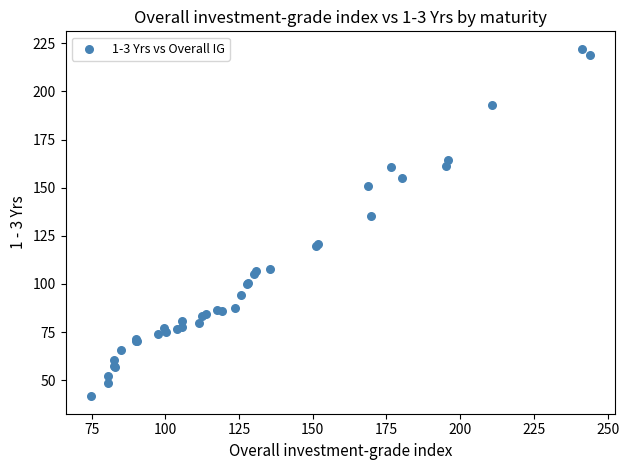

What Y value in the scatter plot is closest to 131?

135.2